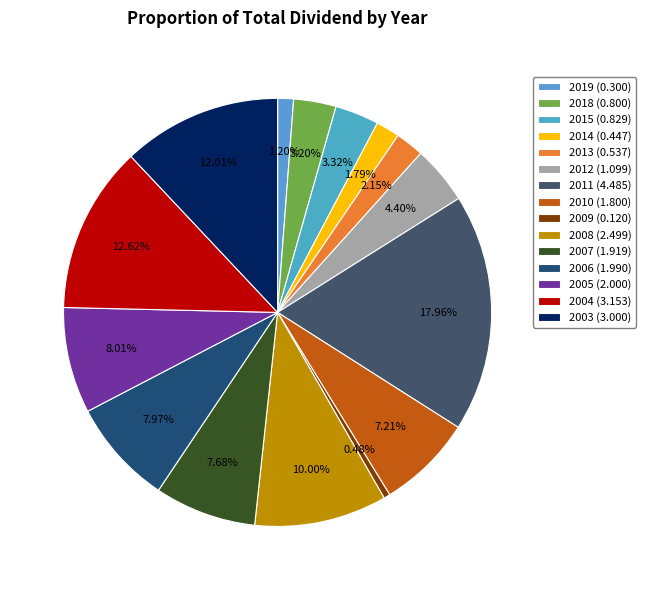

How many segments does this pie chart have?

15